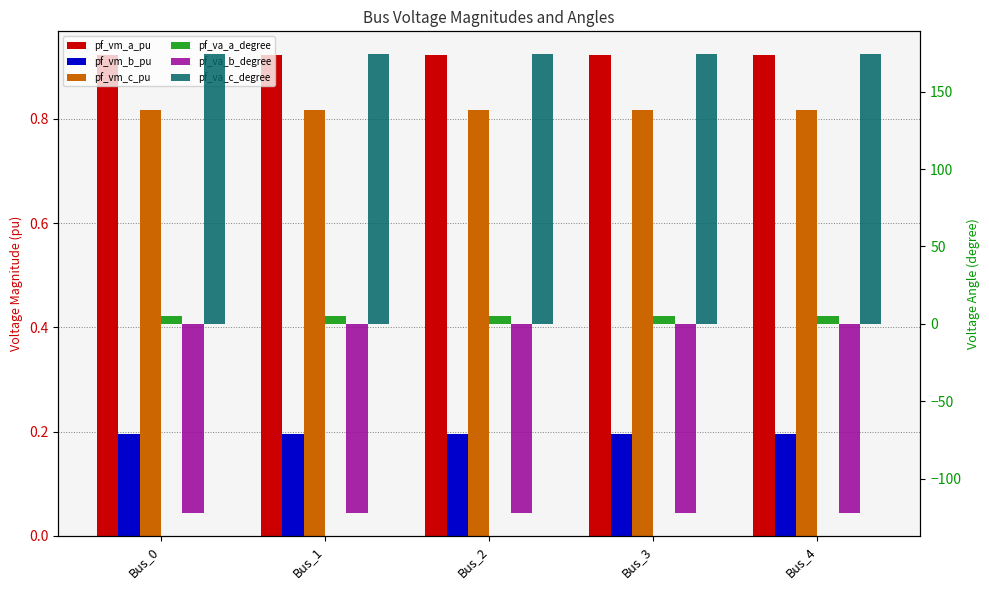

Which series has the widest spread of values?

pf_va_b_degree